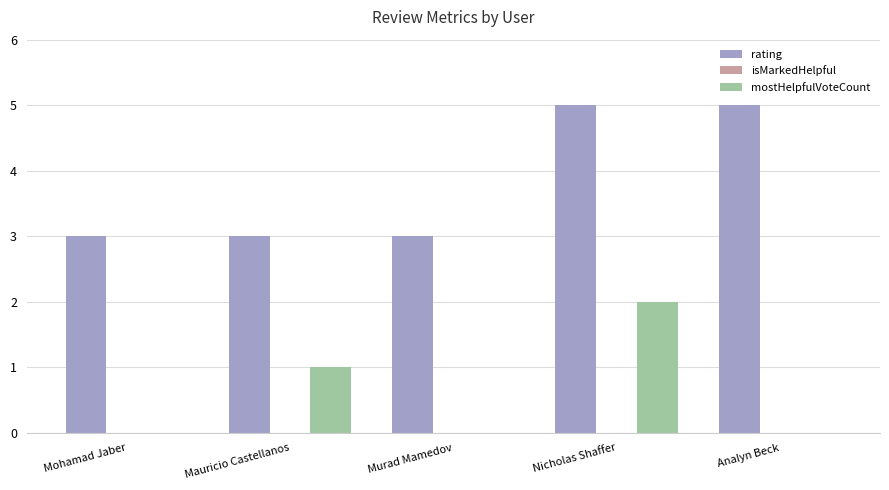

What is the maximum value for rating?

5